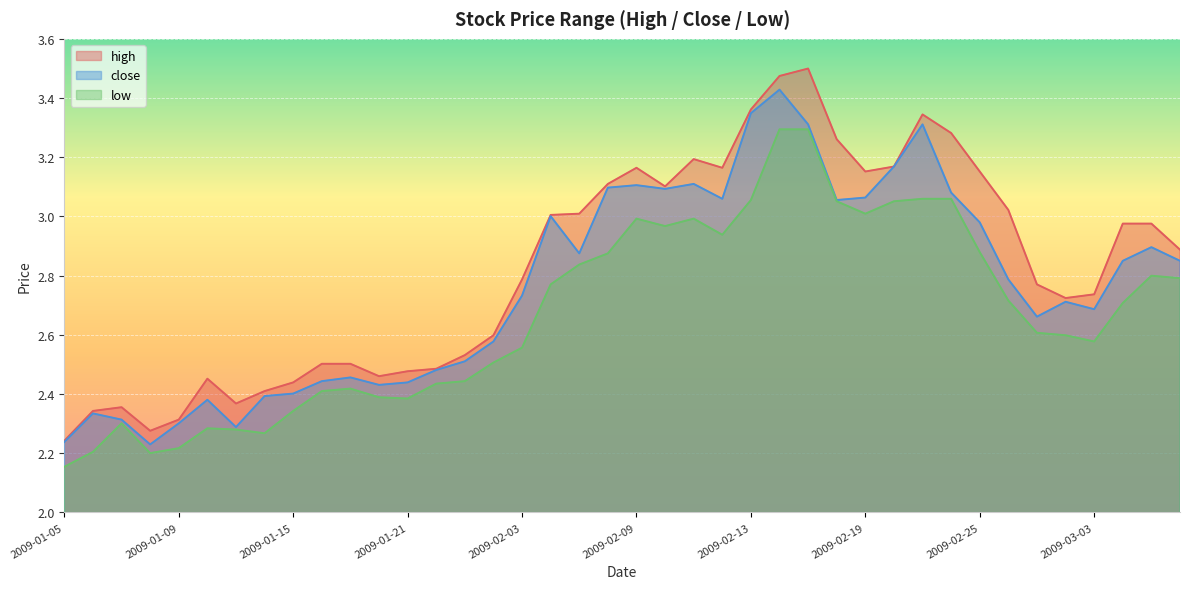

True or false: high and low intersect in this chart.

False